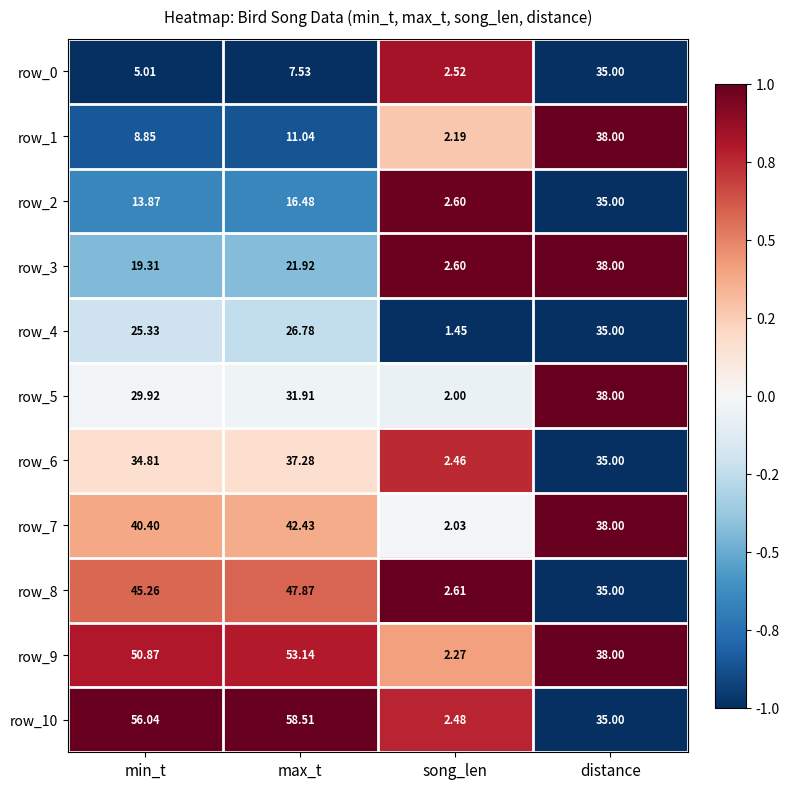

Between max_t and song_len, which series saw the biggest shift?

row_10